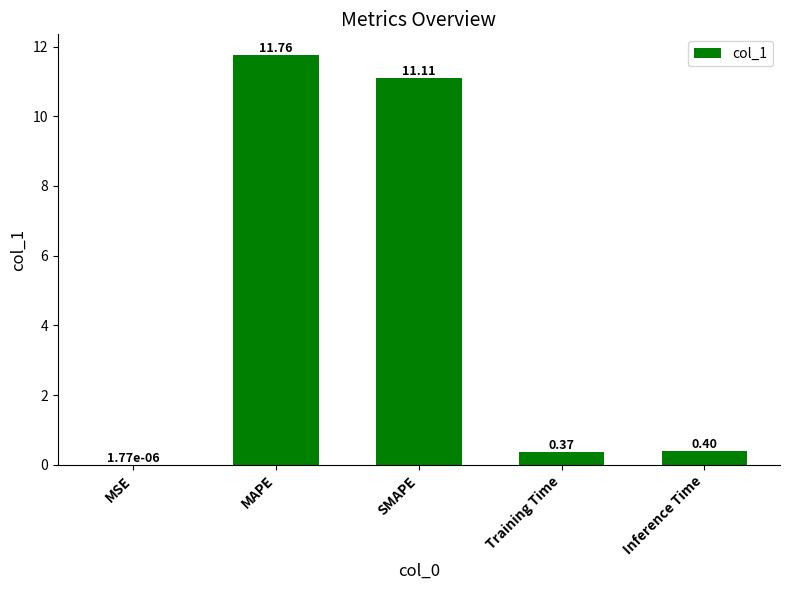

Which has a higher value, Training Time or MAPE?

MAPE